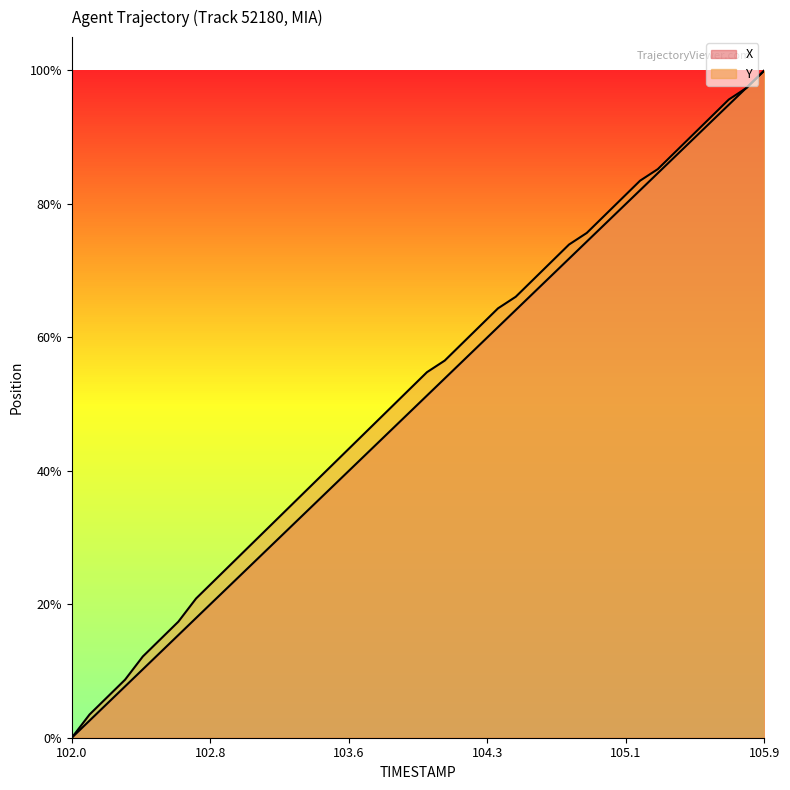

True or false: Y has more than 2 interior local peaks.

False